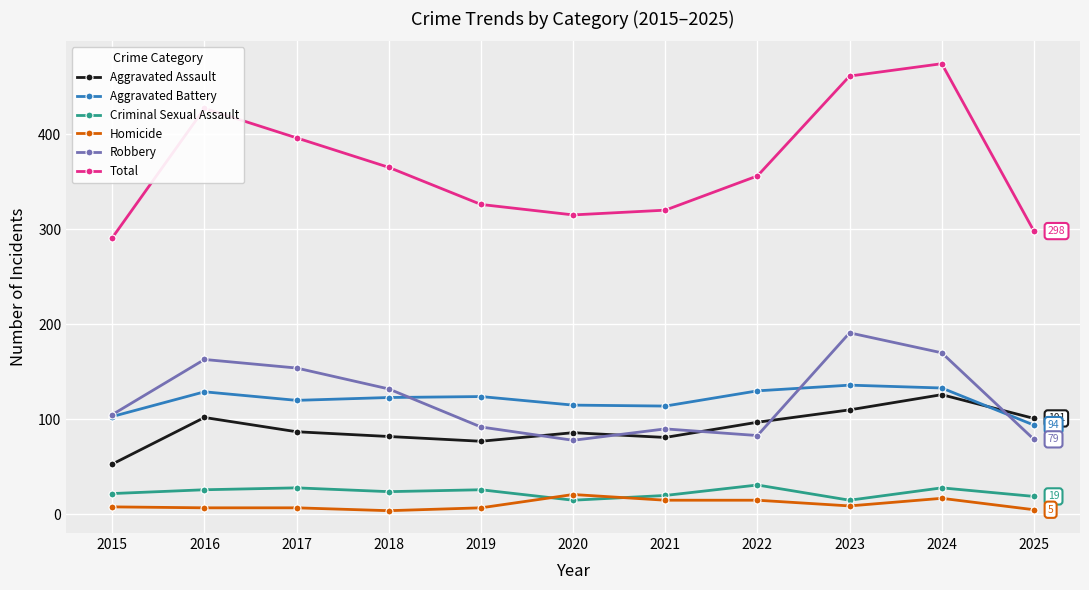

What is the approximate value of Aggravated Battery at 2023?

136